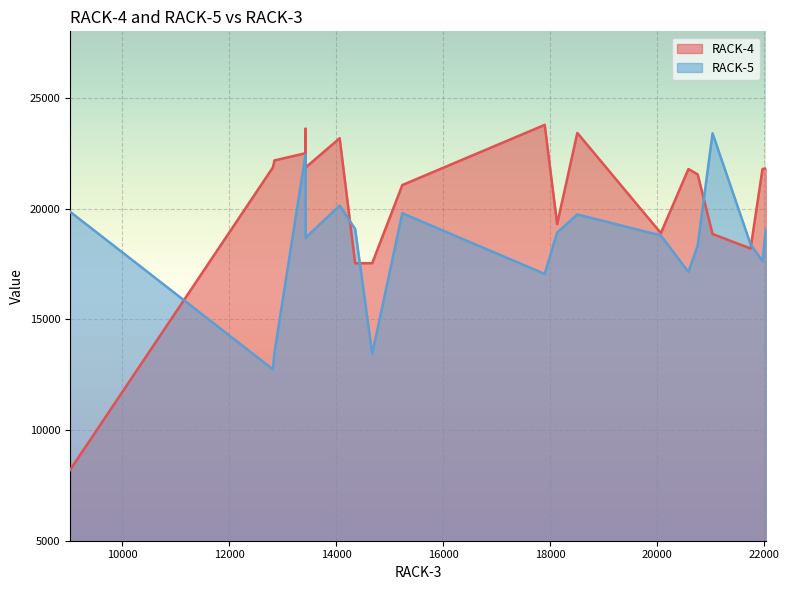

Rank the series by their average value, from lowest to highest.

RACK-5, RACK-4